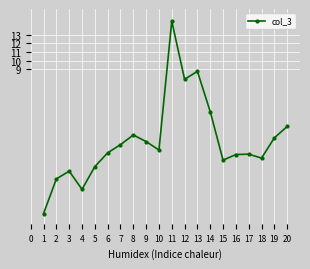

What is the value of the 8th point from the left?

1.3